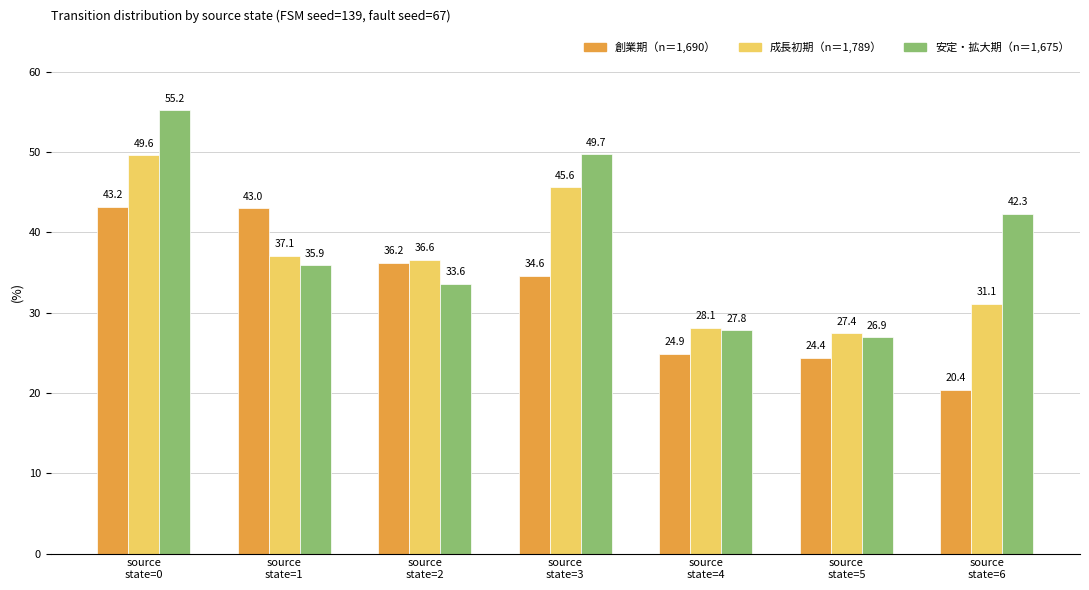

What is the total value across all series at source
state=0?

148.0